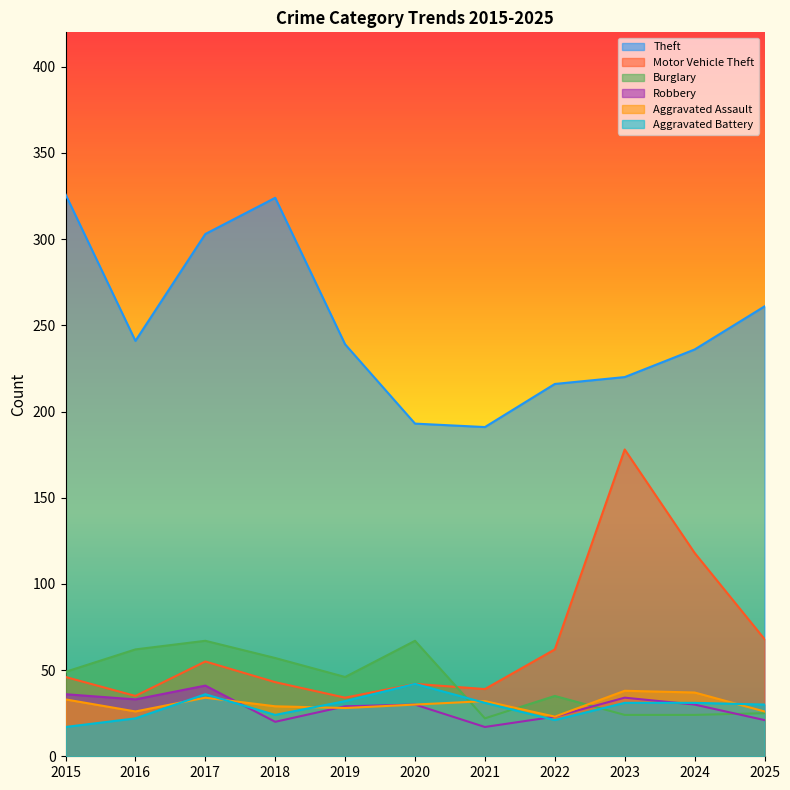

Which has a higher value, 2018 or 2023?

2018